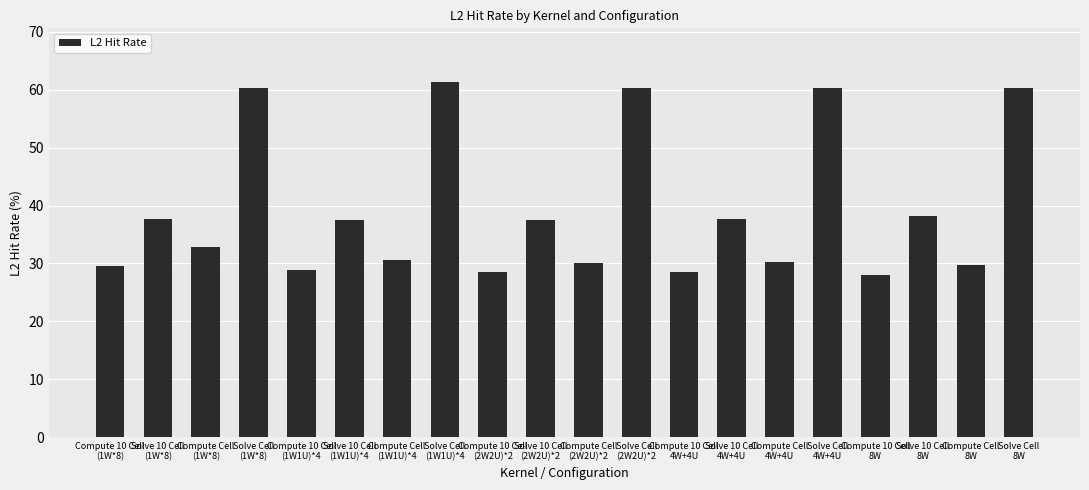

What is the smallest value displayed?

28.1